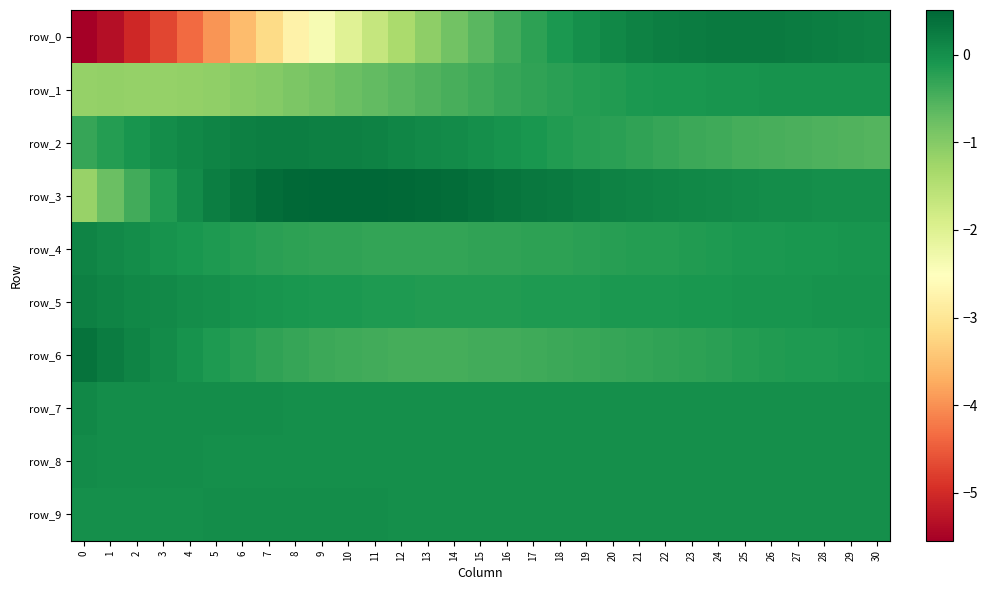

The row_1 series shows -0.4 at 15. True or false?

True